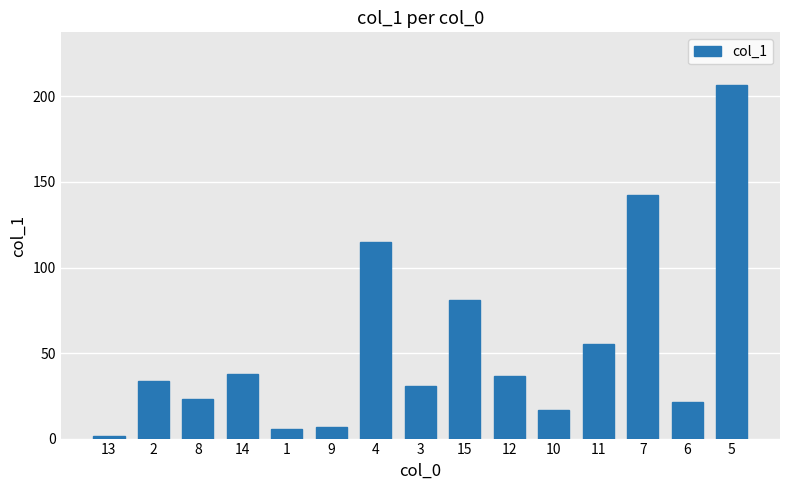

The chart shows a value of 142.2 at 7. True or false?

True